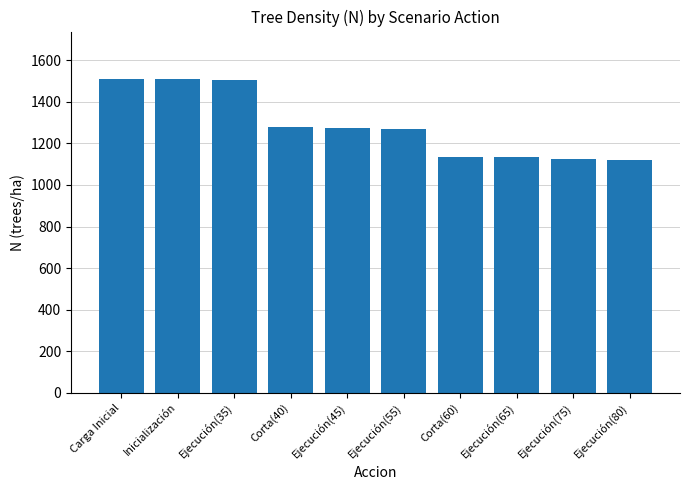

Is it true that the value at Corta(60) is 502.6?

False